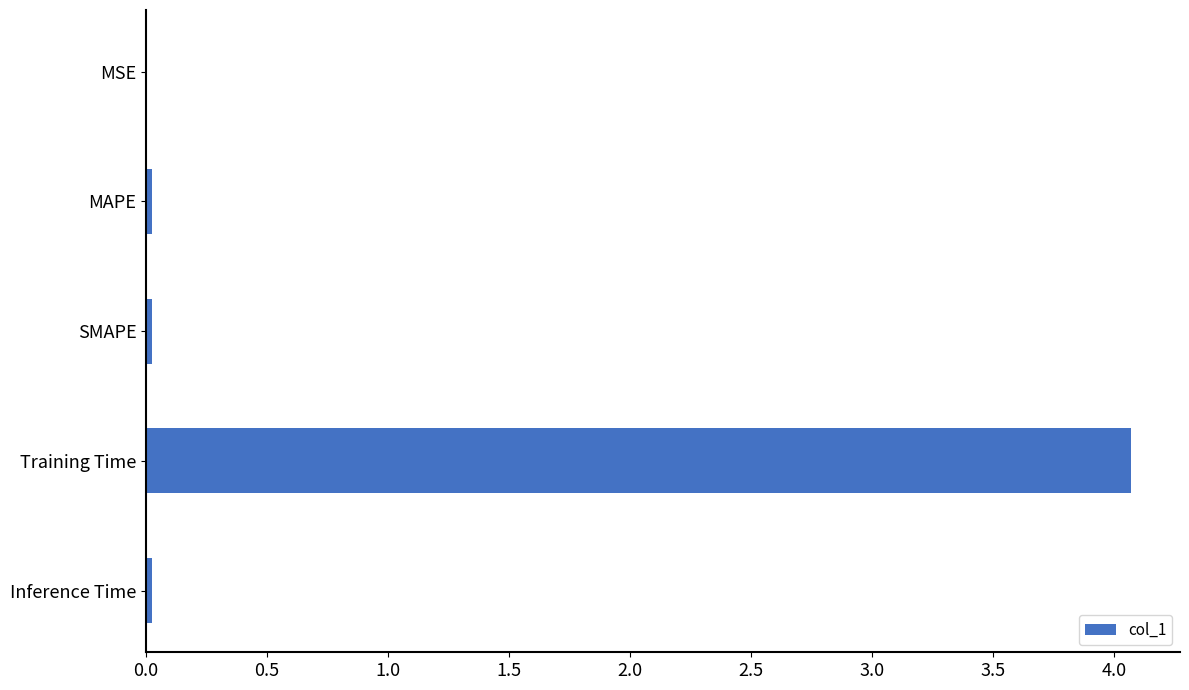

What value does the data have at Training Time?

4.1